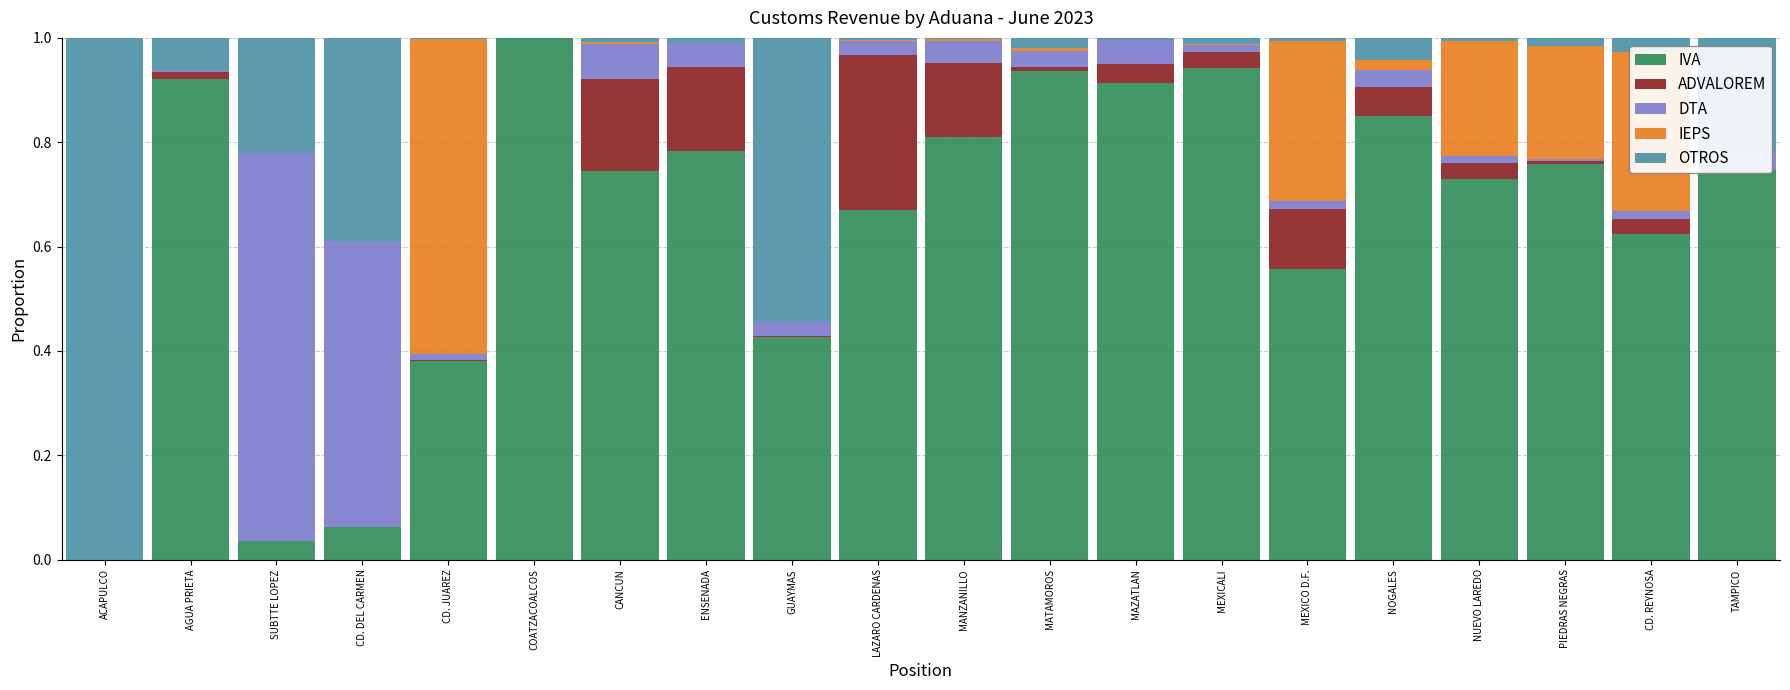

Is the value of ADVALOREM at CD. DEL CARMEN greater than the value of OTROS at CD. JUAREZ?

No